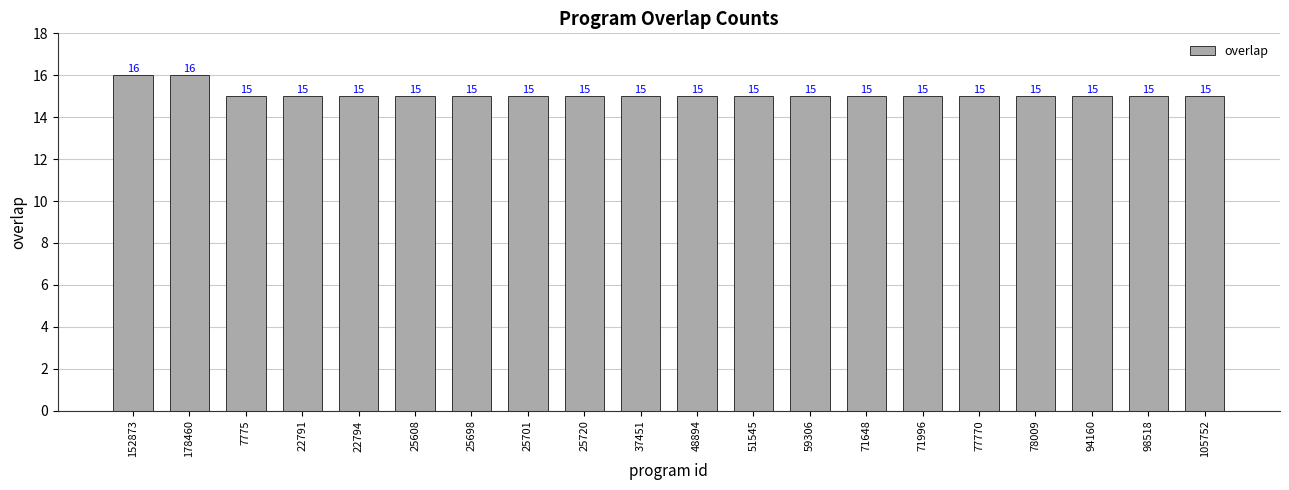

The chart shows a value of 10 at 98518. True or false?

False